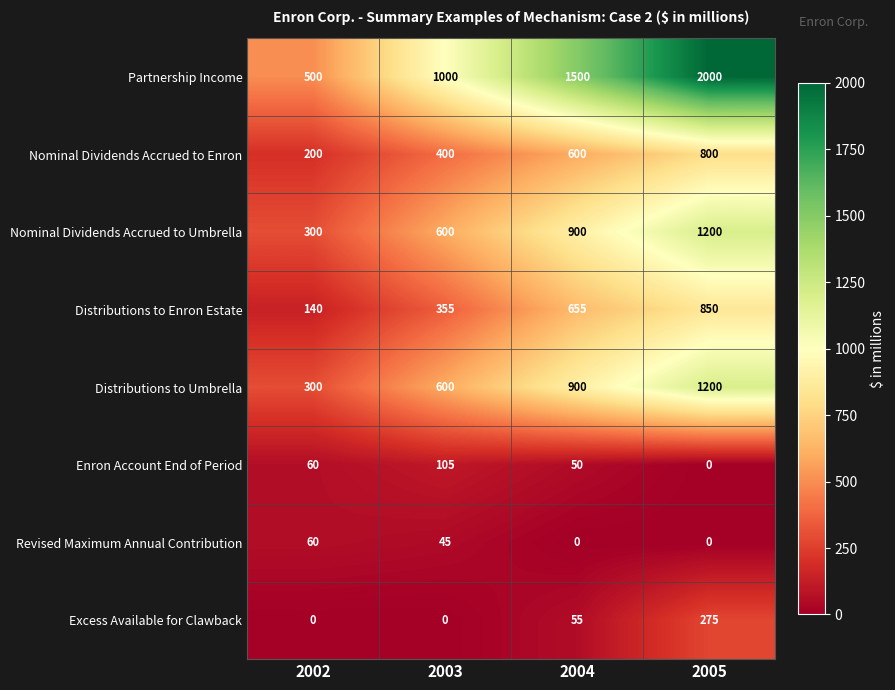

Count the Nominal Dividends Accrued to Enron values in the range 400 to 800.

3